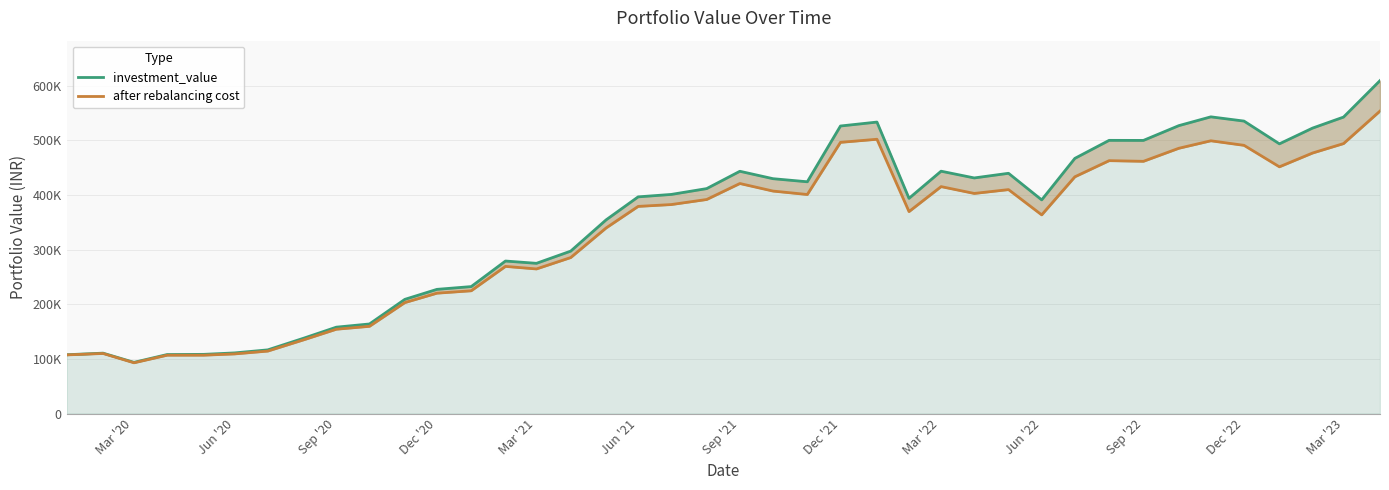

True or false: after rebalancing cost and investment_value cross at least once.

False